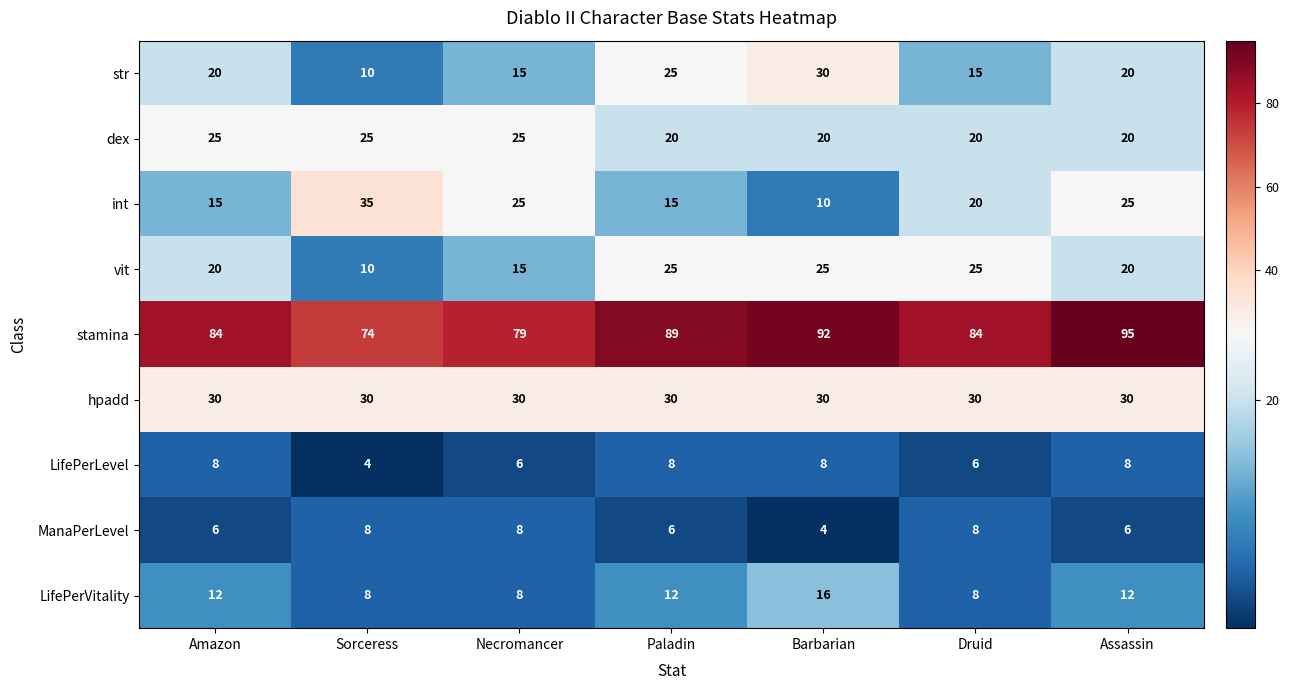

Which series has the widest spread of values?

int